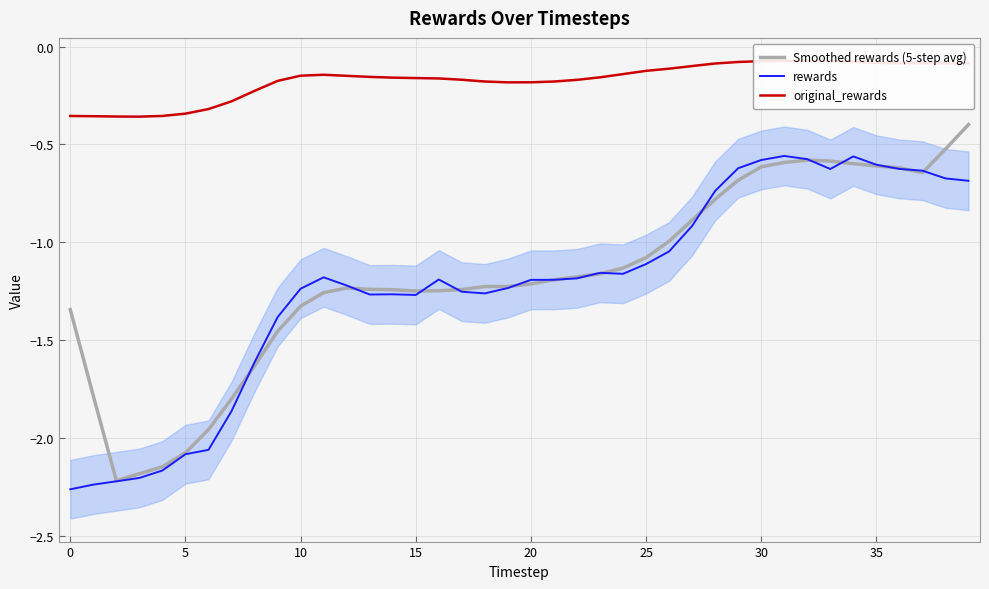

At how many categories does at least one series exceed -1?

40